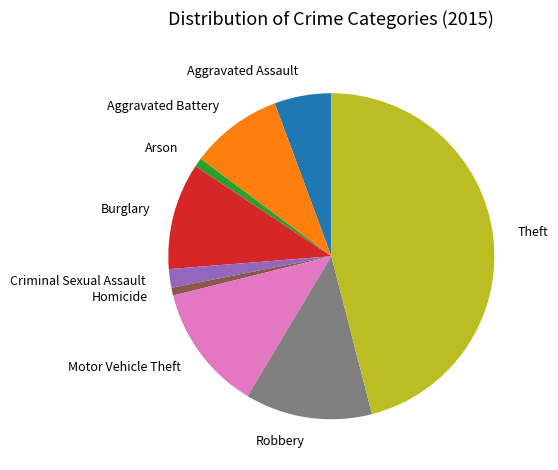

Which has a higher value, Burglary or Motor Vehicle Theft?

Motor Vehicle Theft